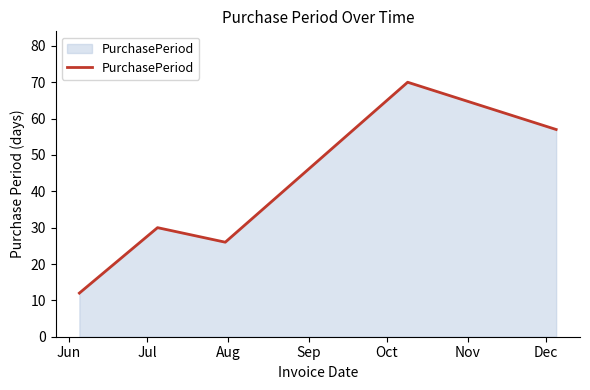

What is the difference between the second highest and second lowest values?

31